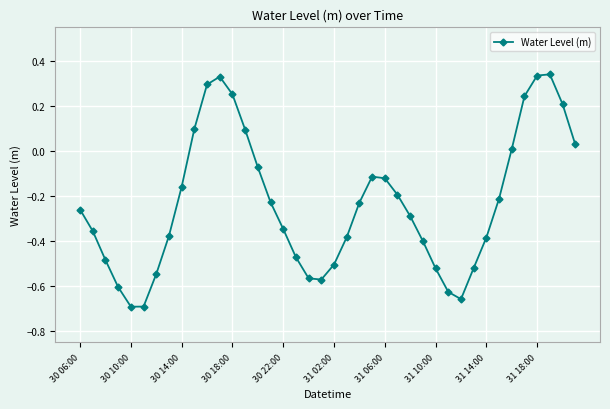

How many points are lower than both their immediate neighbors (excluding endpoints)?

3